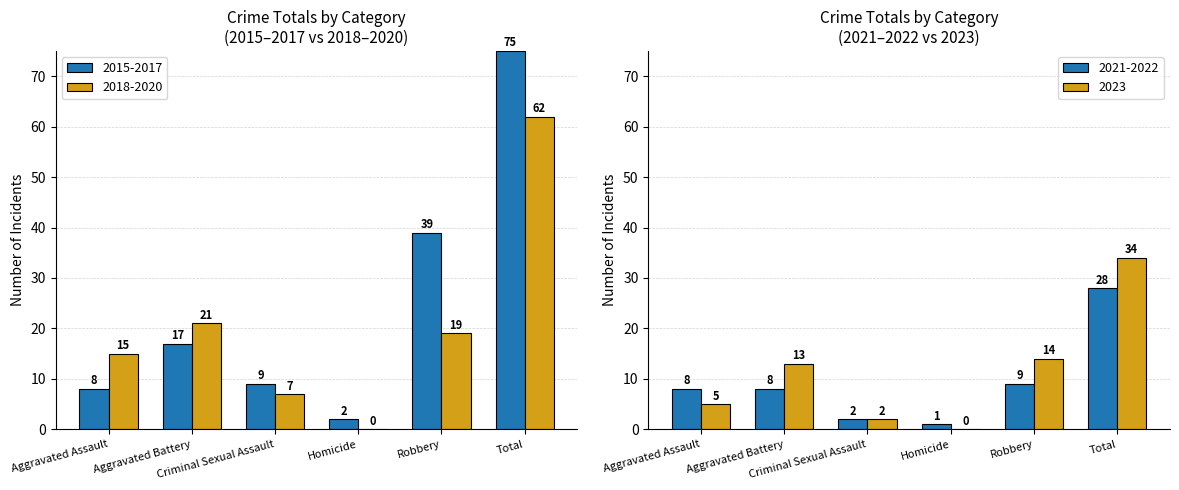

How many data points in 2016 are less than 17?

3